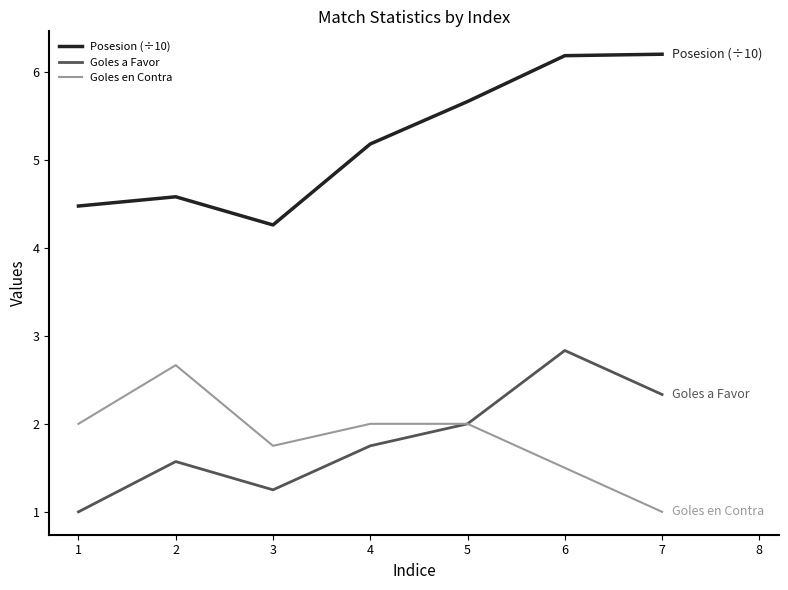

Is this an area chart (filled region under the line)?

No